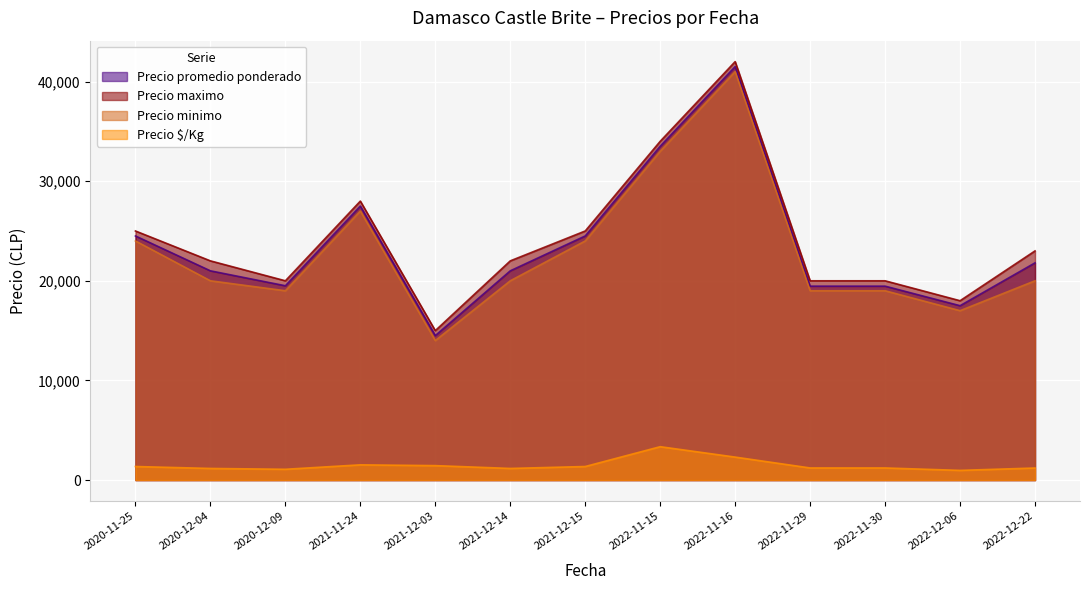

The value of Precio $/Kg at 2022-12-06 is 1573. True or false?

False